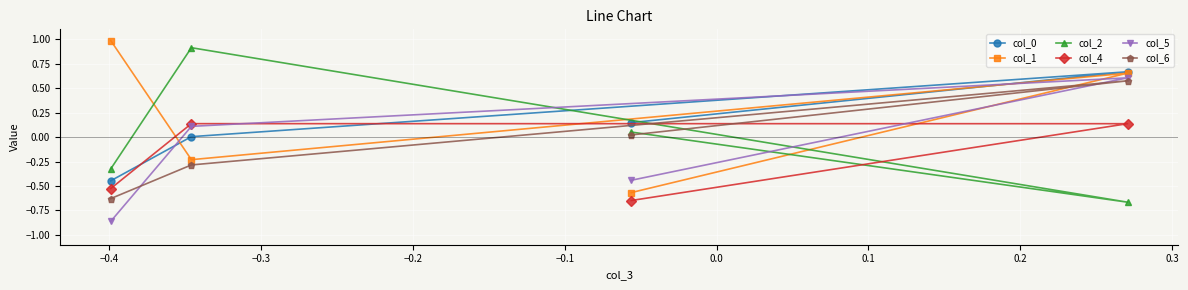

Which series has the widest spread of values?

col_2